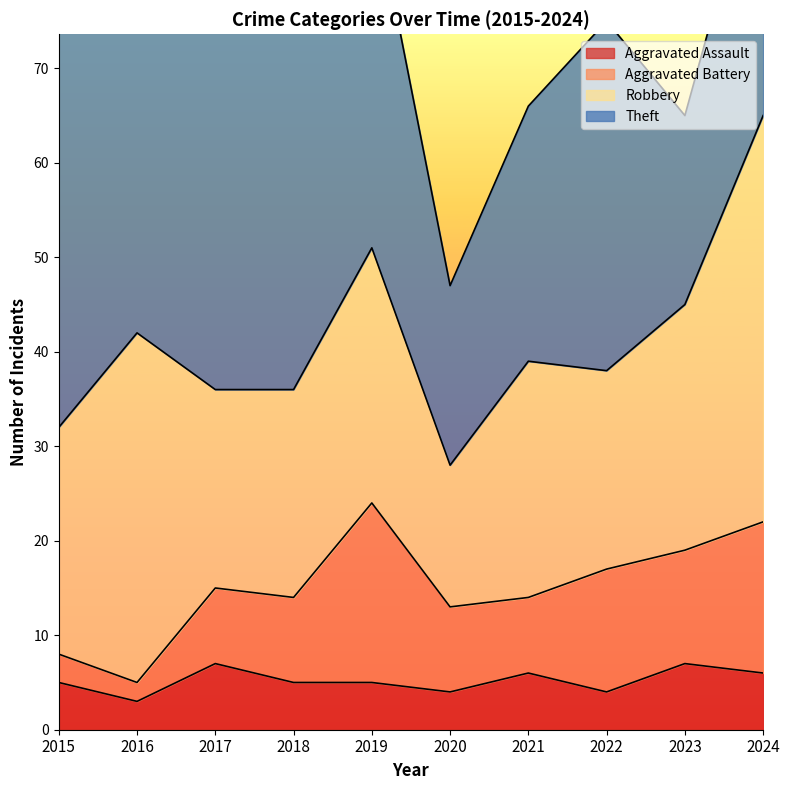

The Aggravated Battery series shows 9 at 2018. True or false?

True